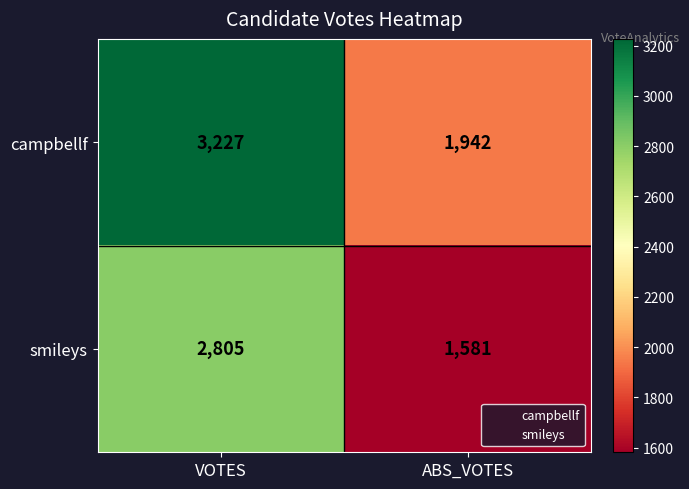

List the series in order of their peak value, highest first.

campbellf, smileys